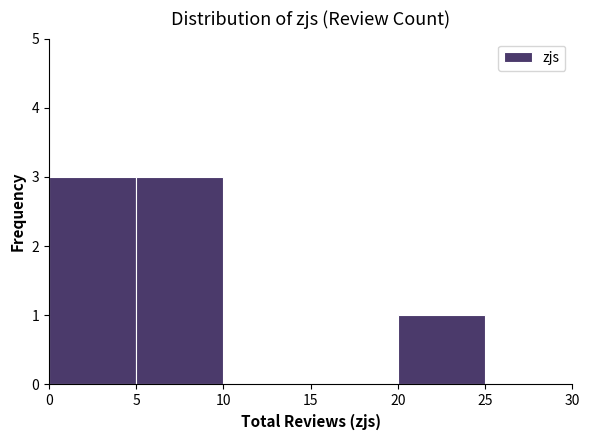

Reading left to right, list every bar in this chart as the range it spans on the x-axis followed by its height. The values are not printed on the chart, so give them approximately, as read against the axis.

0 to 5: 3
5 to 10: 3
10 to 15: 0
15 to 20: 0
20 to 25: 1
25 to 30: 0